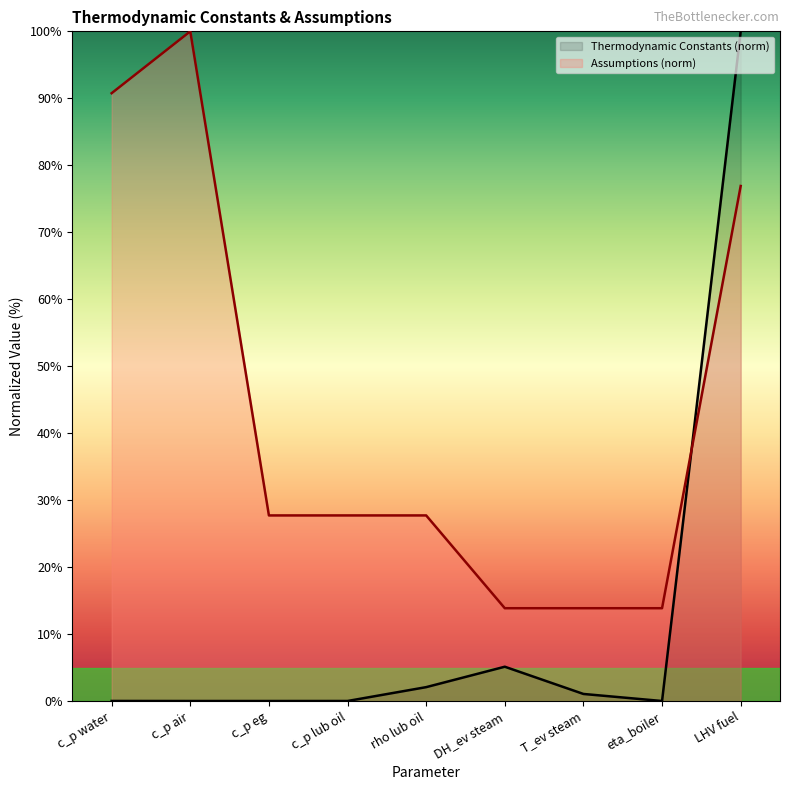

What is the label of the 1st point from the left?

c_p water